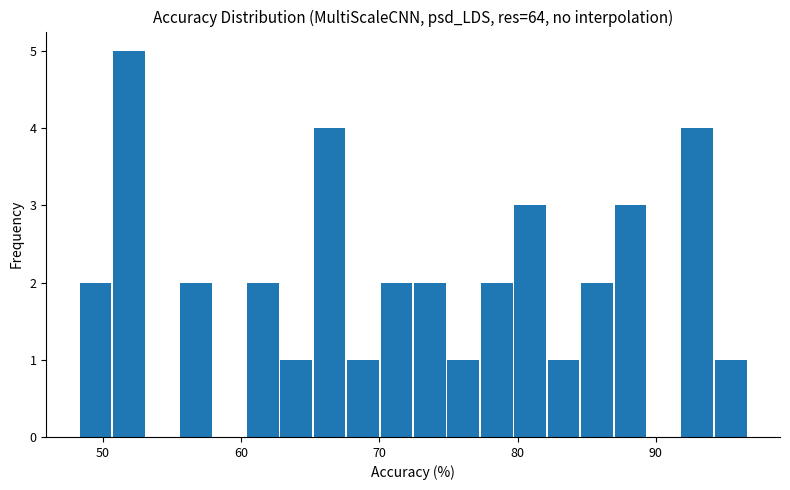

Read against the x-axis, roughly where is the centre of the tallest bar?

52